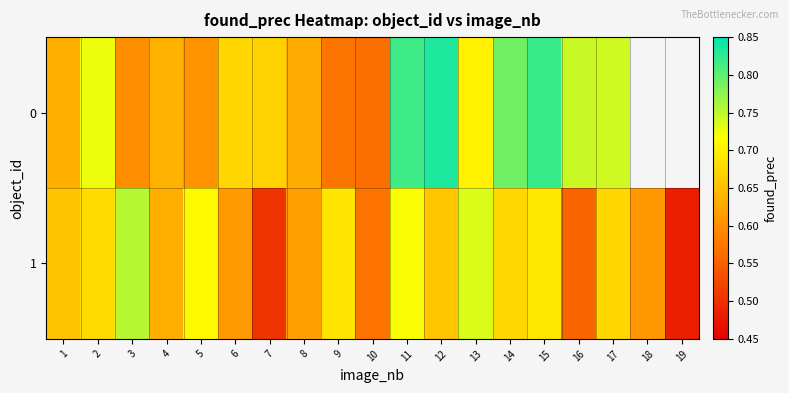

What is the difference between the second highest and second lowest values in the row_1 series?

0.2